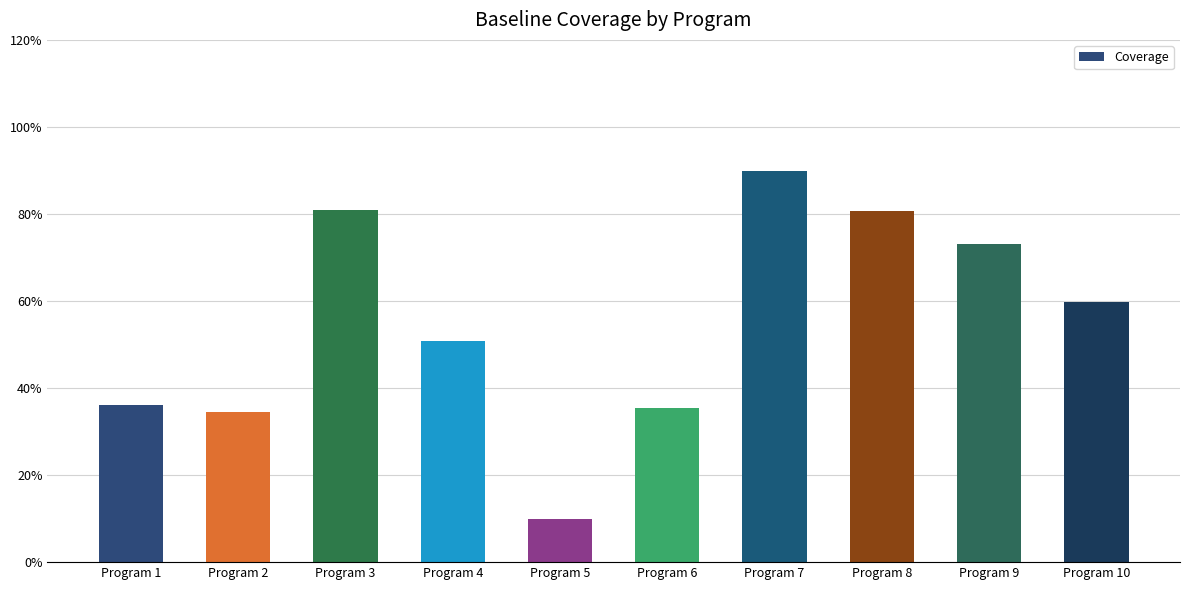

Does the chart contain any negative values?

No